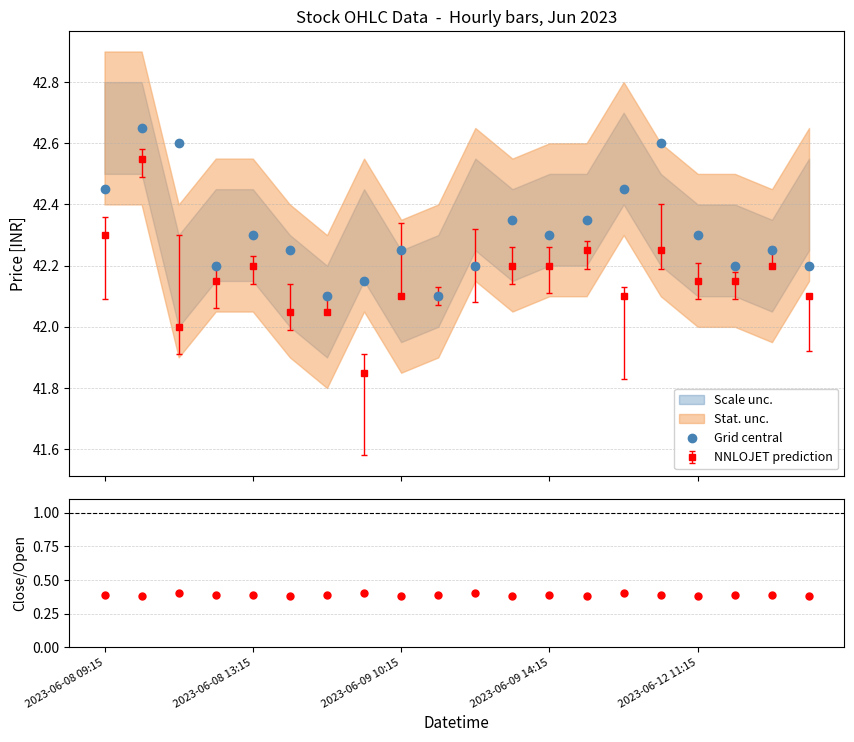

Count the number of categories in the chart.

20